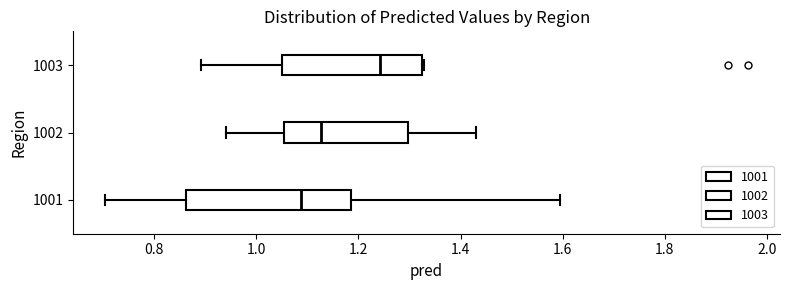

Reading bottom to top, transcribe this box plot: for each box, give where its median line is, the range the box spans, and where its two whiskers end, as read against the x-axis. The values are not printed on the chart, so give them approximately, as read against the axis.

1001: median 1.08, box 0.86 to 1.18, whiskers 0.70 to 1.60
1002: median 1.12, box 1.06 to 1.30, whiskers 0.94 to 1.44
1003: median 1.24, box 1.04 to 1.32, whiskers 0.90 to 1.32